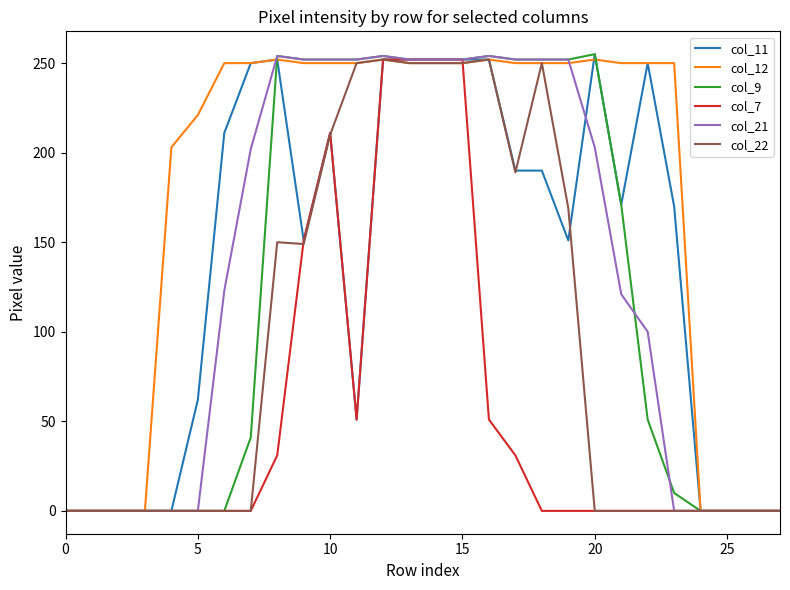

Which series has the largest total across all categories?

col_12